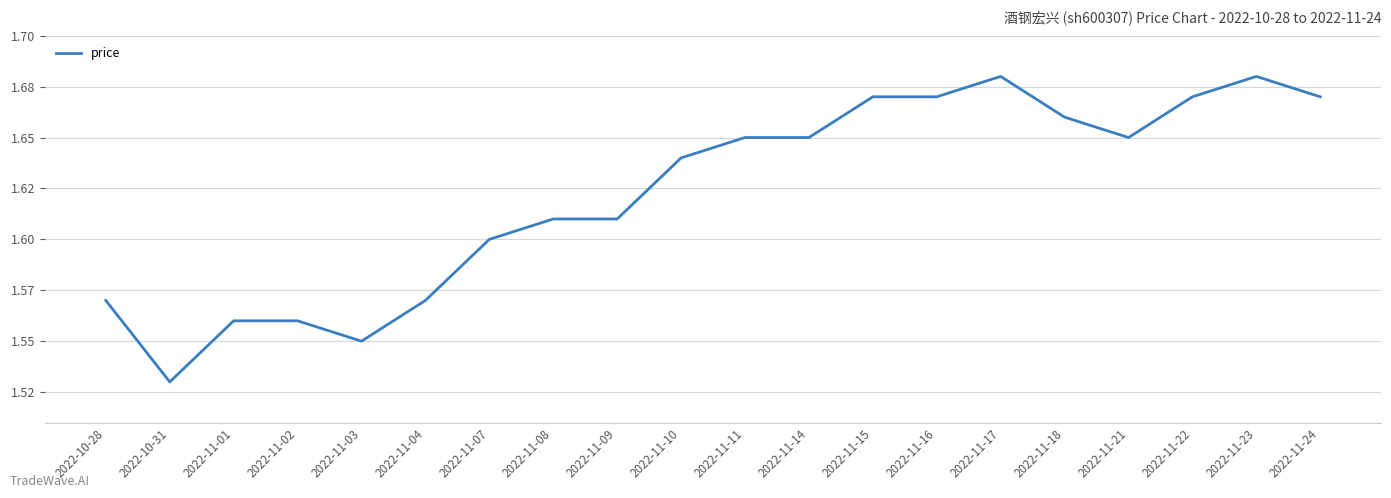

Is this an area chart (filled region under the line)?

No